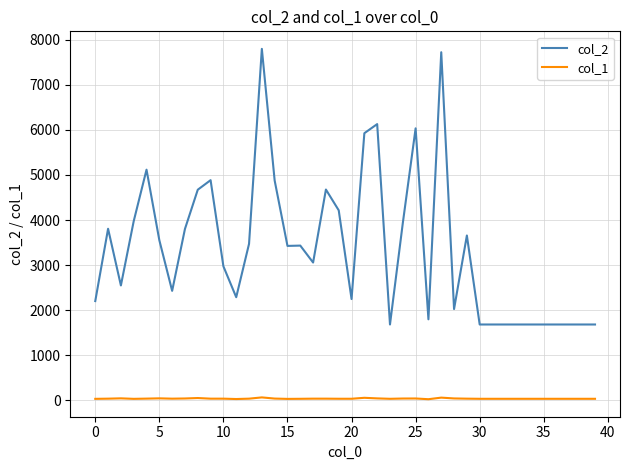

Which series has the widest spread of values?

col_2